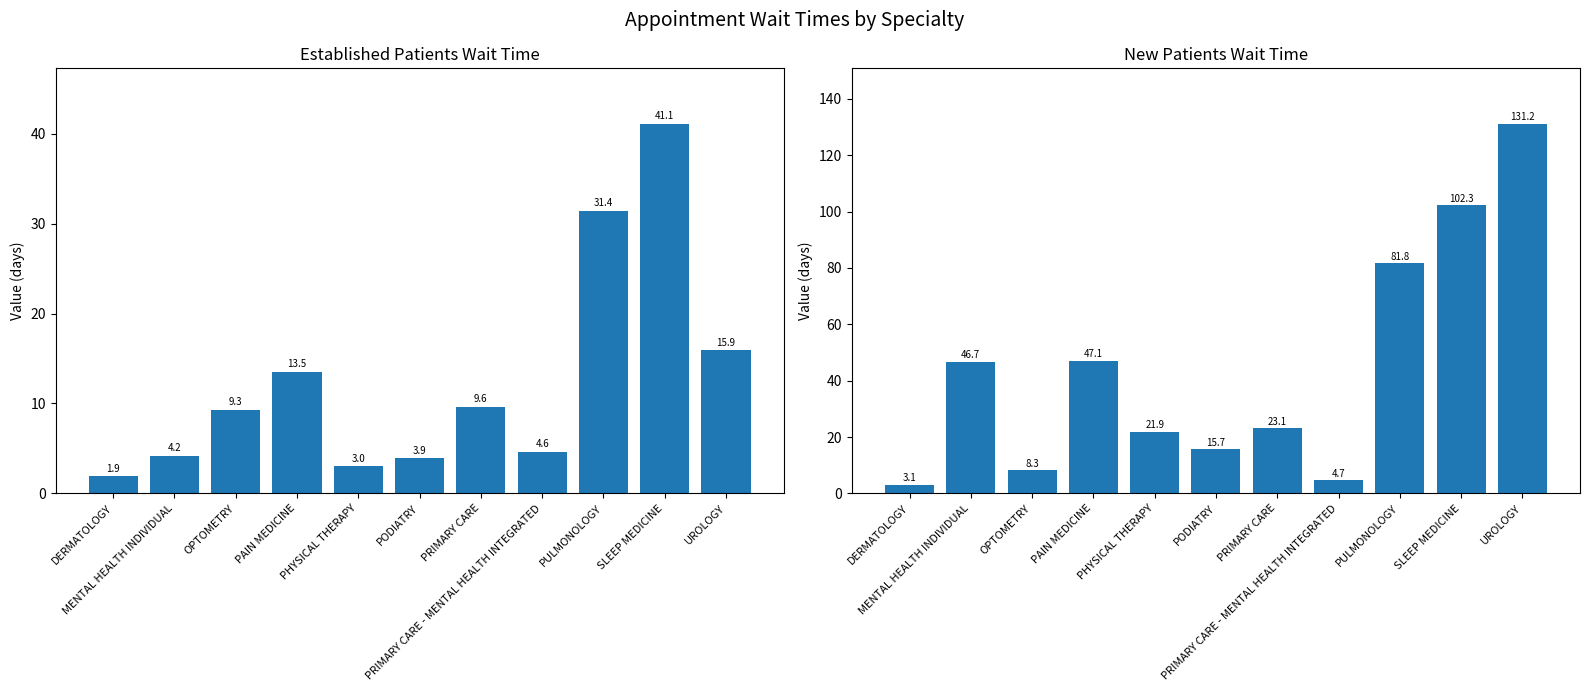

What are all the series names shown in the legend?

EstablishedPatients, NewPatients